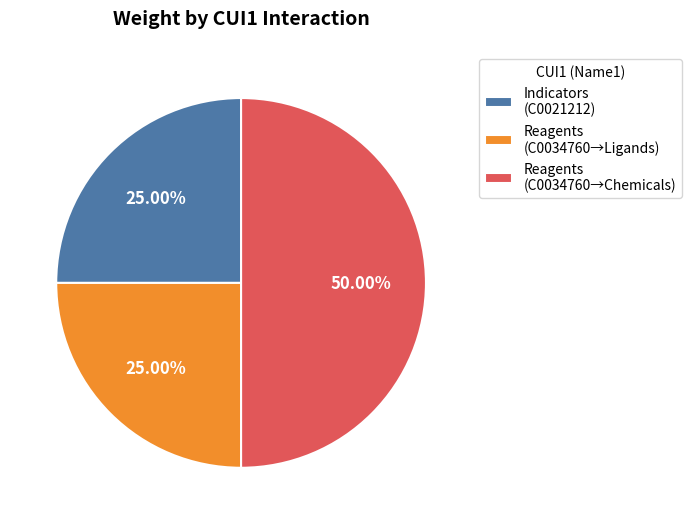

Does Reagents (C0034760→Ligands) account for over 50% of the chart?

No